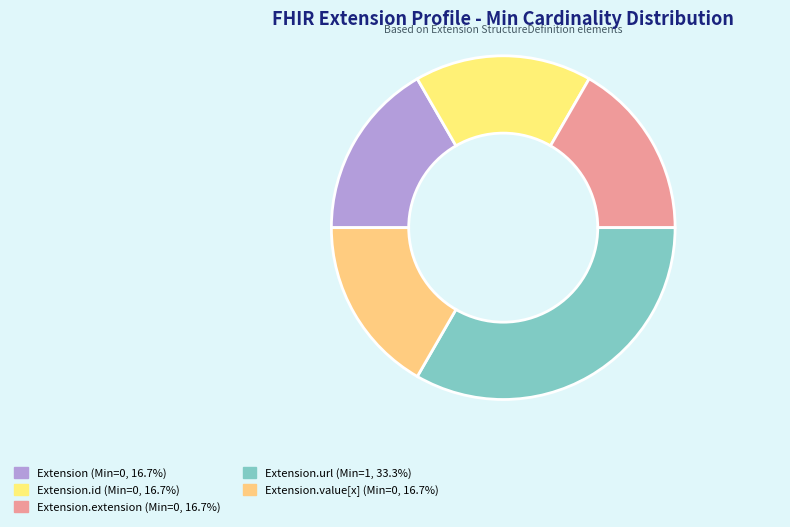

How many segments does this pie chart have?

5